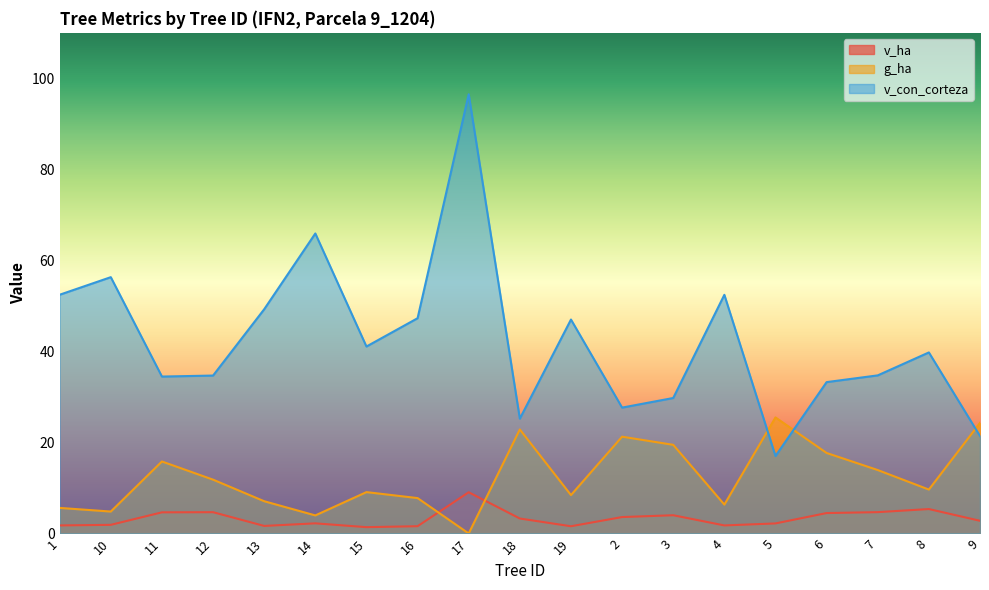

Reading left to right, list all the values displayed in this chart.

v_ha: 1.8	1.9	4.7	4.7	1.7	2.2	1.4	1.6	9.1	3.3	1.6	3.6	4.0	1.8	2.2	4.5	4.7	5.4	2.8
g_ha: 5.6	4.8	15.8	11.8	7.1	4.0	9.1	7.8	0.0	22.9	8.4	21.3	19.5	6.3	25.5	17.7	13.9	9.7	24.3
v_con_corteza: 52.5	56.3	34.5	34.7	49.3	65.9	41.1	47.3	96.5	25.2	47.0	27.7	29.8	52.4	17.0	33.3	34.7	39.8	21.4